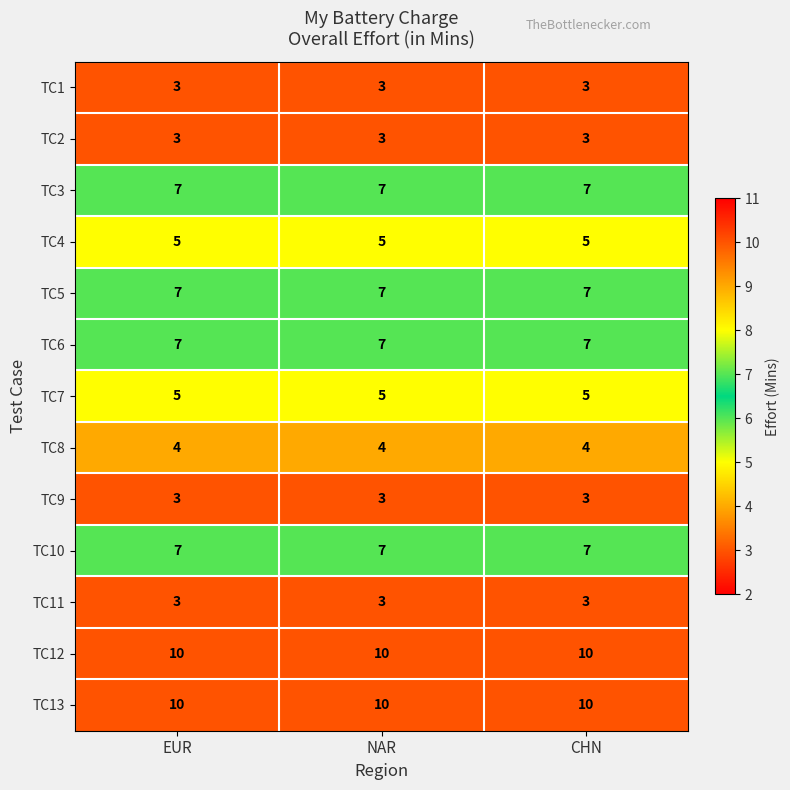

What is the minimum value shown in the chart?

3